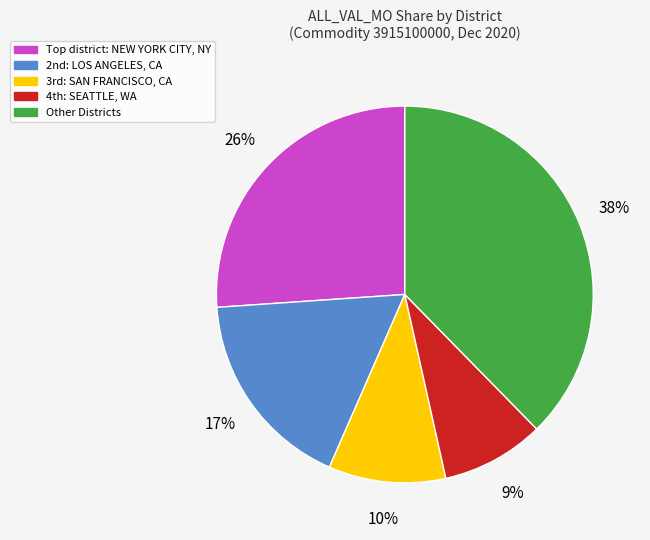

How many segments does this pie chart have?

5